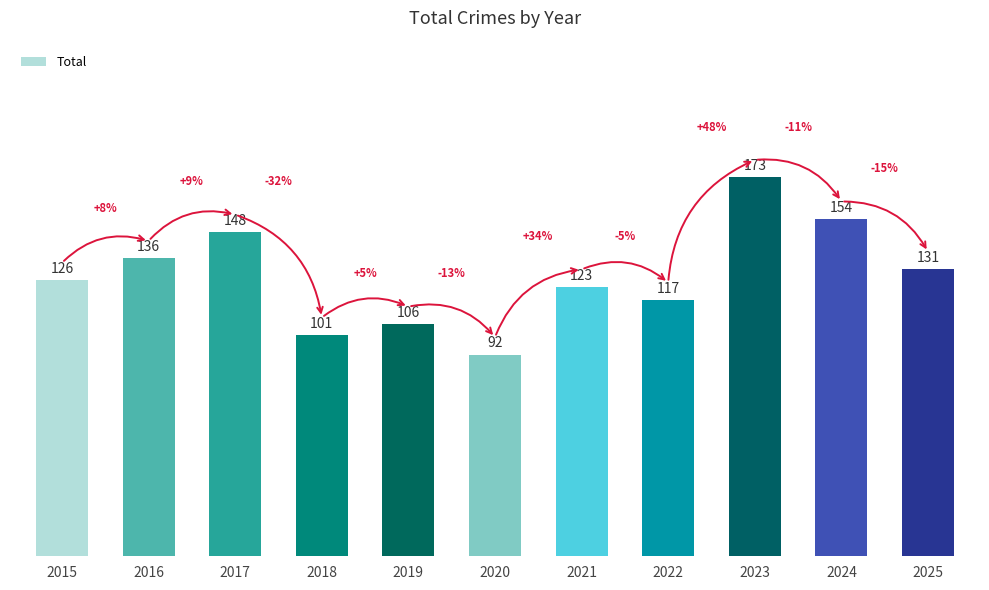

The chart shows a value of 77 at 2016. True or false?

False